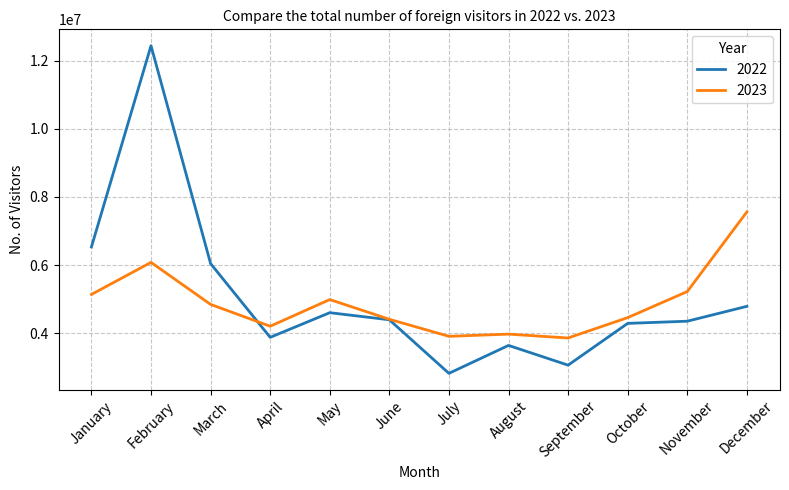

What is the difference between the highest and lowest values at October?

169410